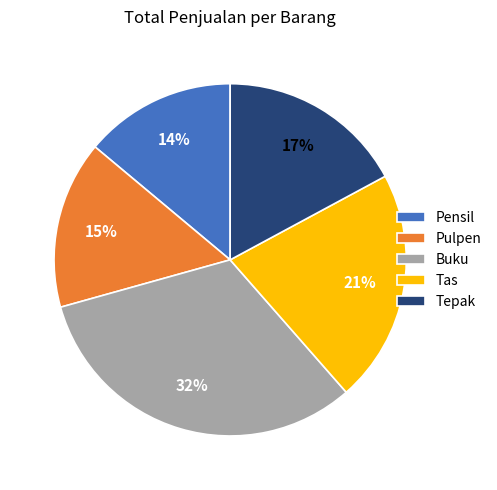

Is it true that Tas is 21% of the pie?

True